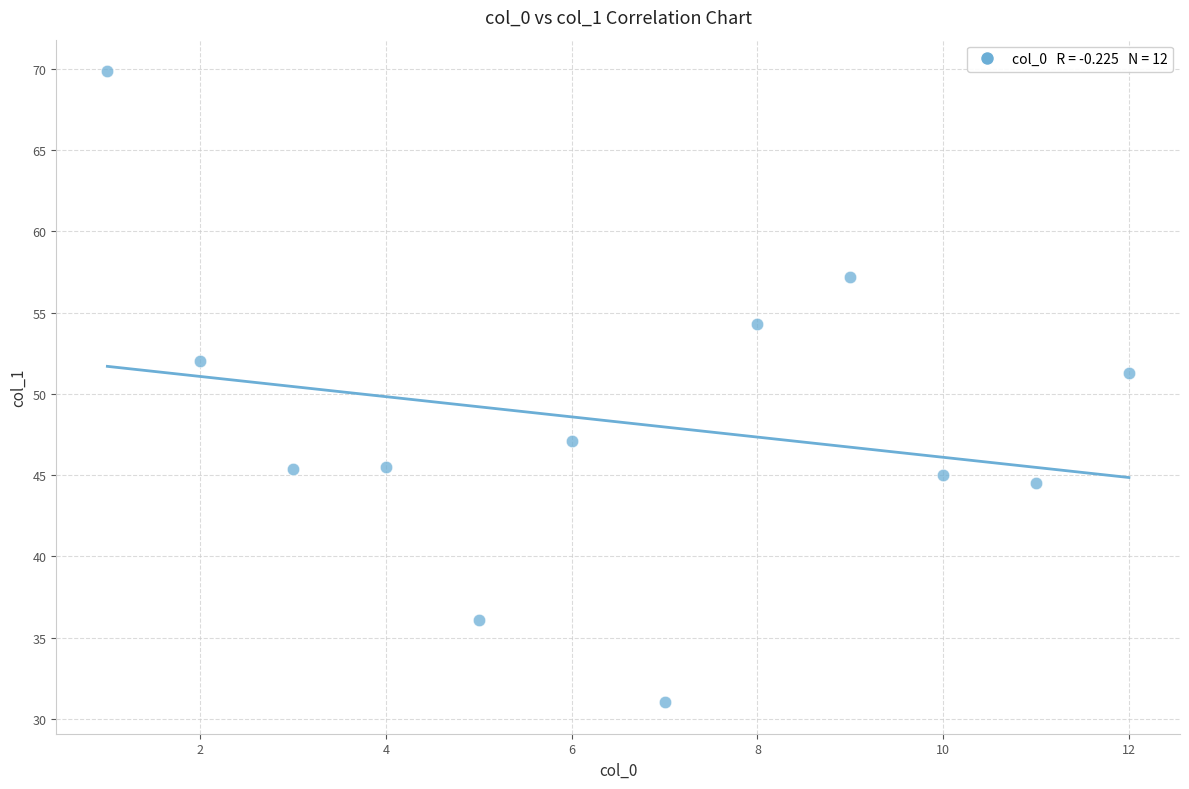

What is the range of Y values (max minus min)?

38.8